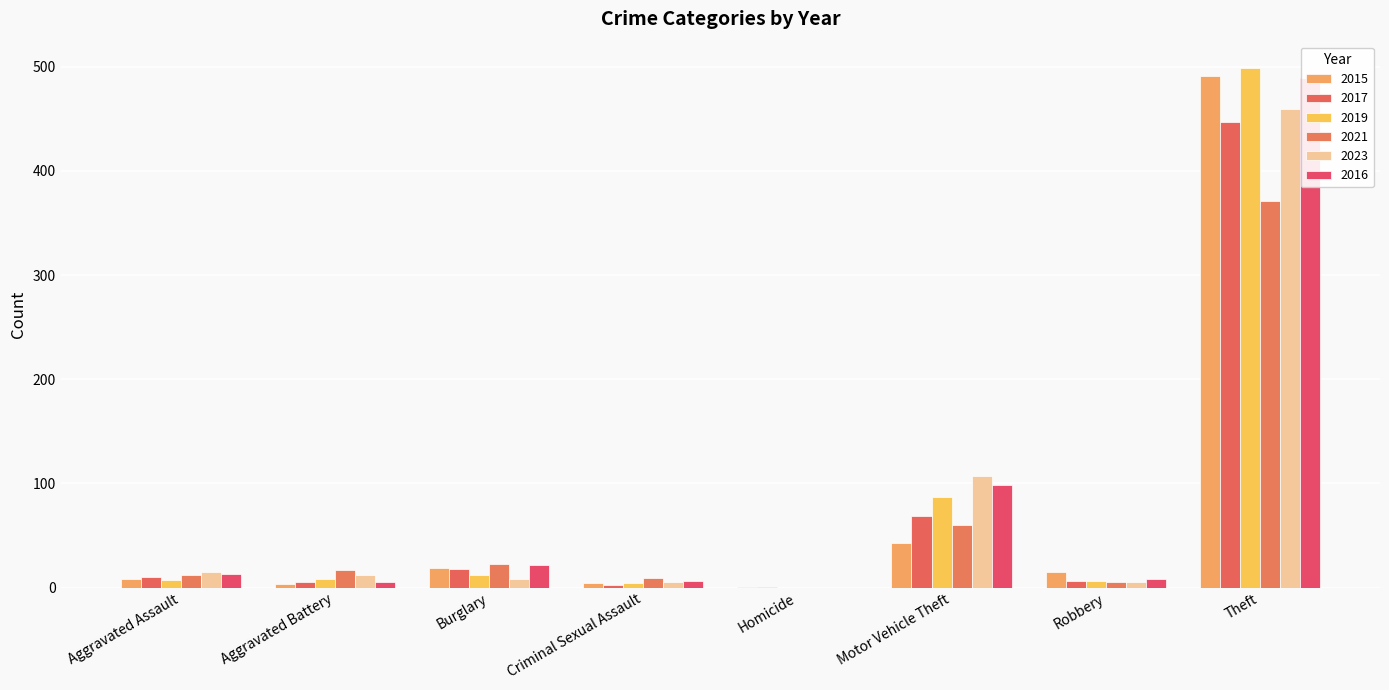

Does the chart contain stacked bars?

No